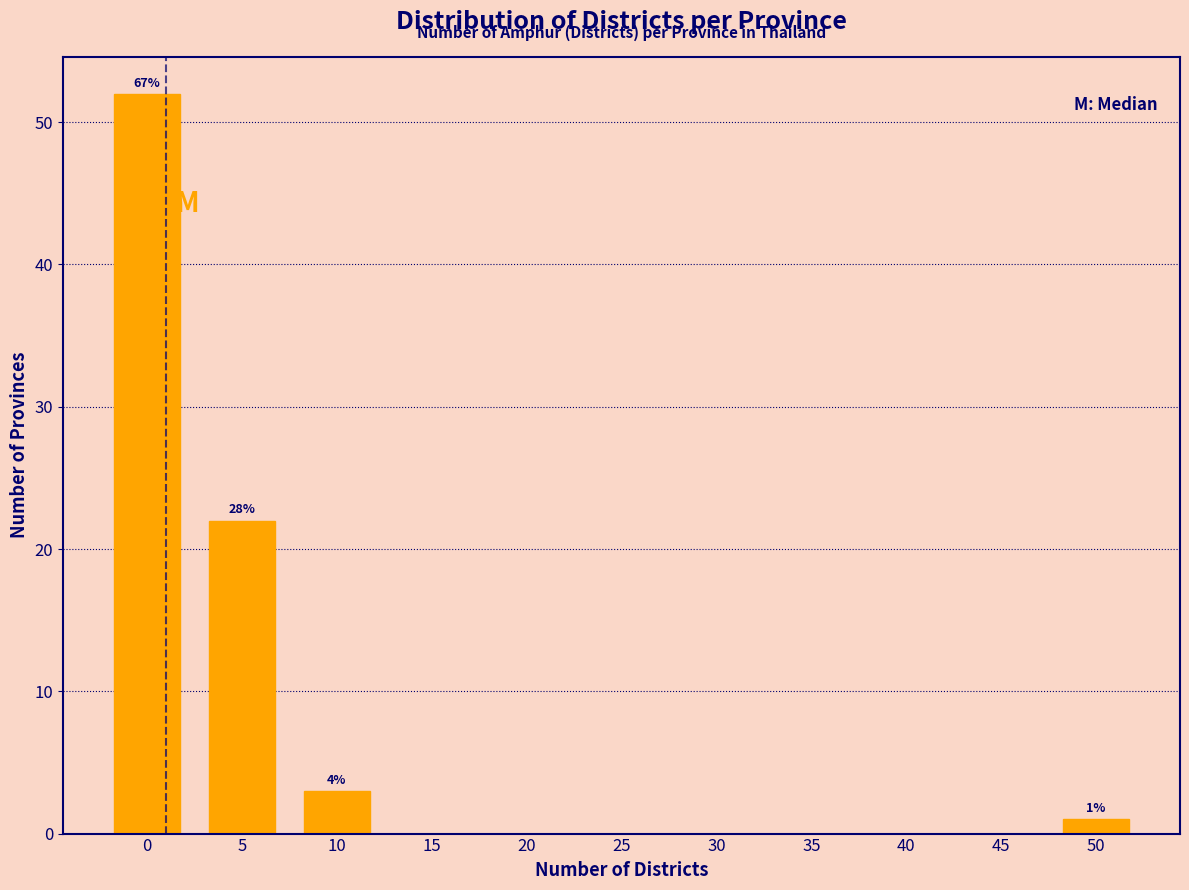

Reading left to right, what are all the values shown in this chart?

0=52	5=22	10=3	15=0	20=0	25=0	30=0	35=0	40=0	45=0	50=1